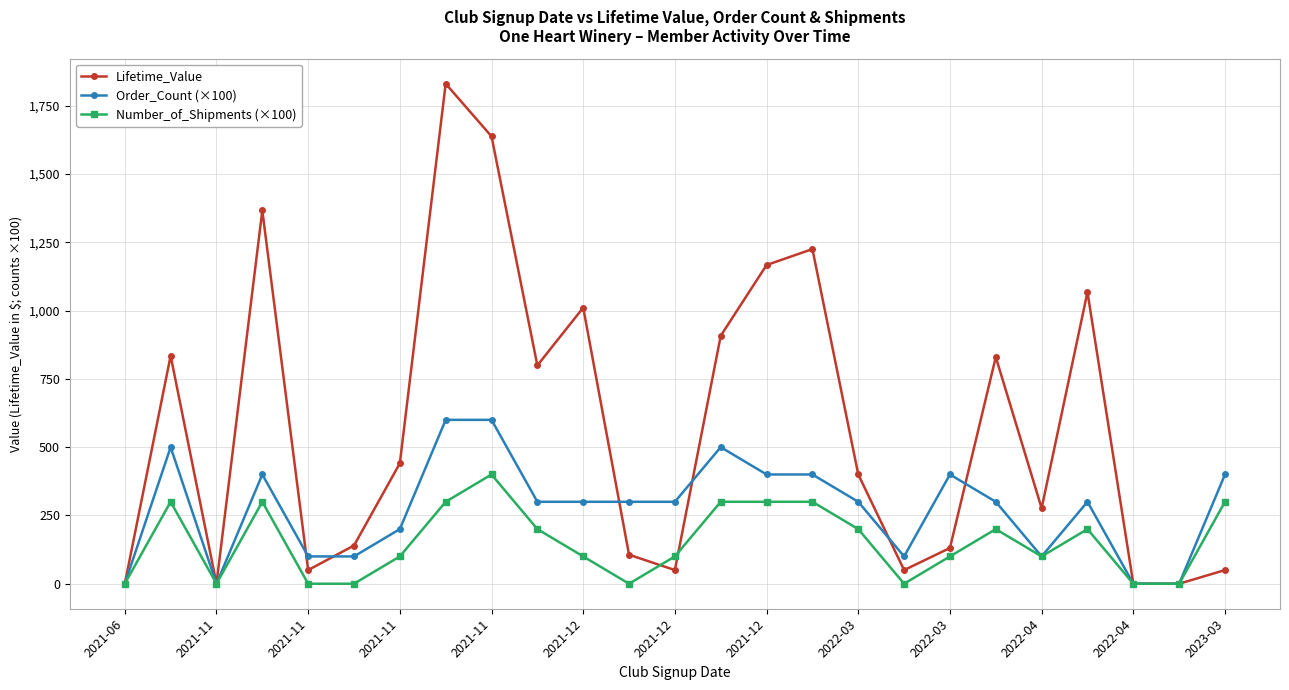

Which series has the largest total across all categories?

Lifetime_Value